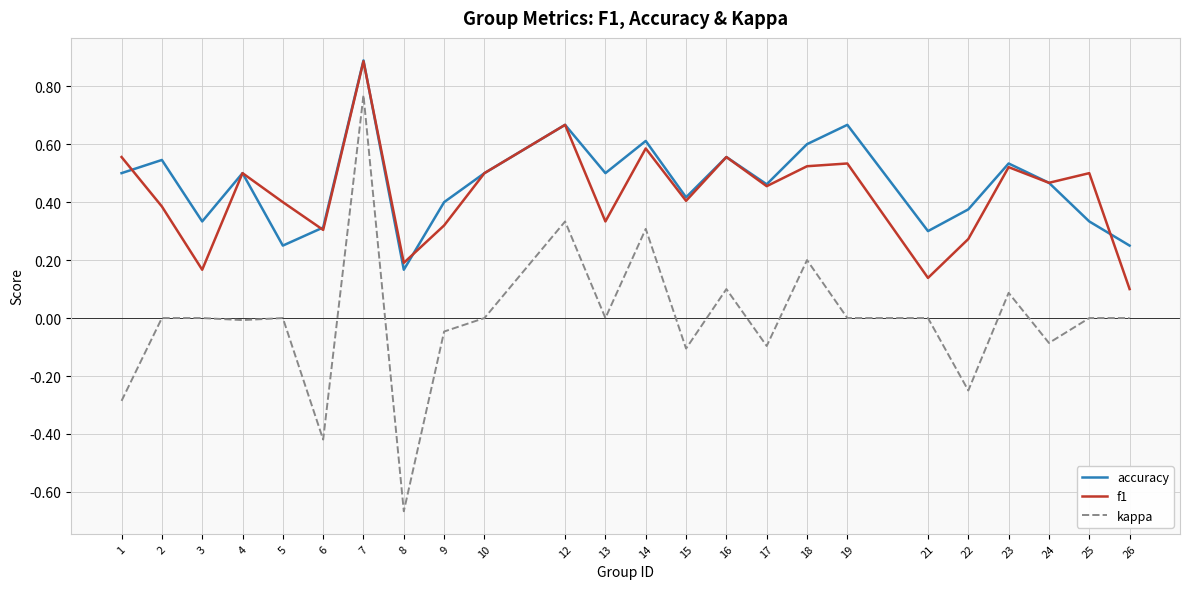

At which label does accuracy reach its minimum?

8